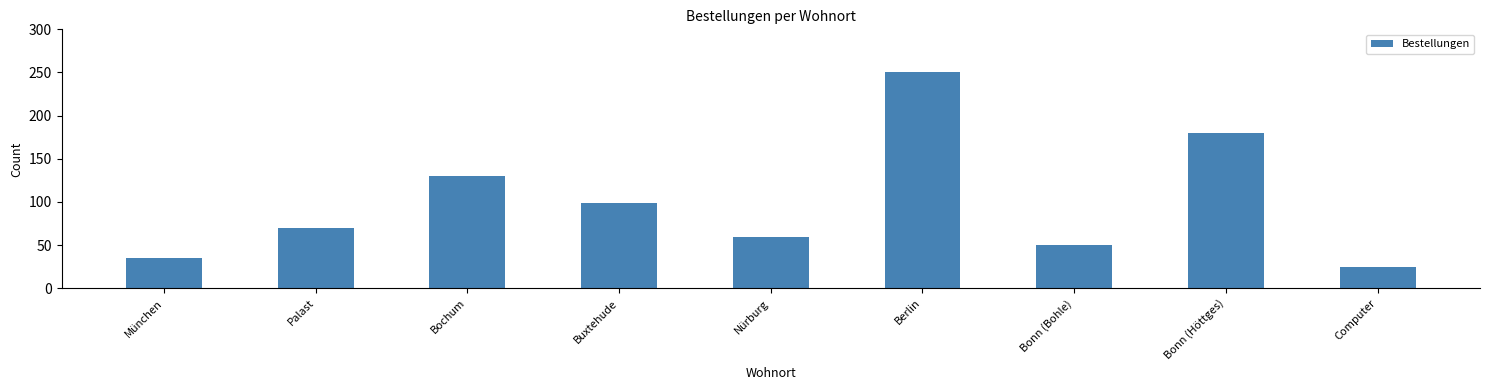

What is the label of the 9th bar from the left?

Computer